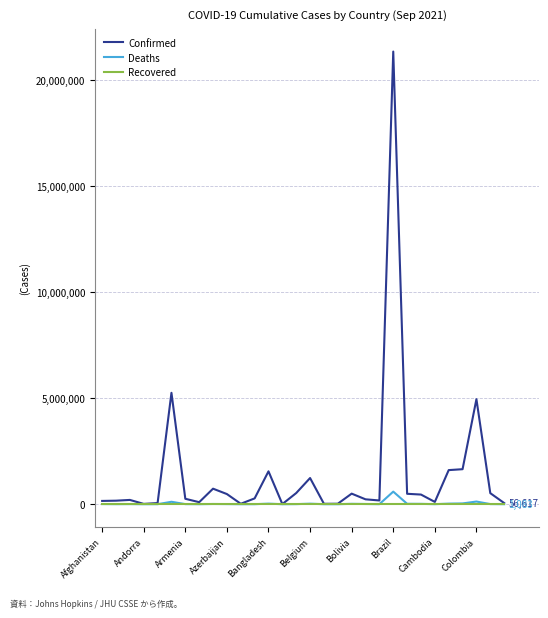

What is the difference between the maximum and minimum values in the Deaths series?

593599